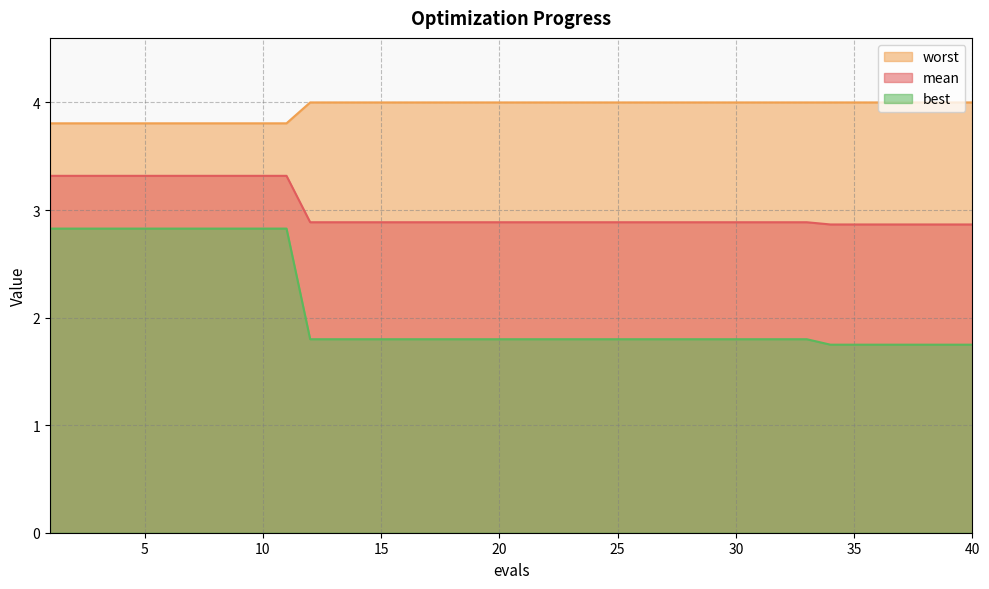

True or false: best and mean intersect in this chart.

False